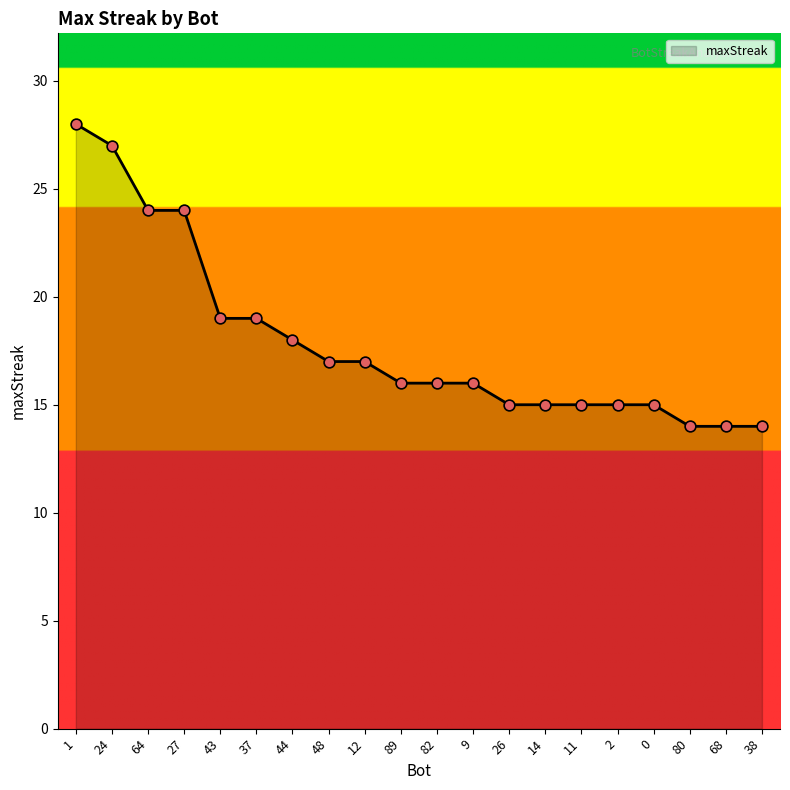

Which has a higher value, 9 or 80?

9